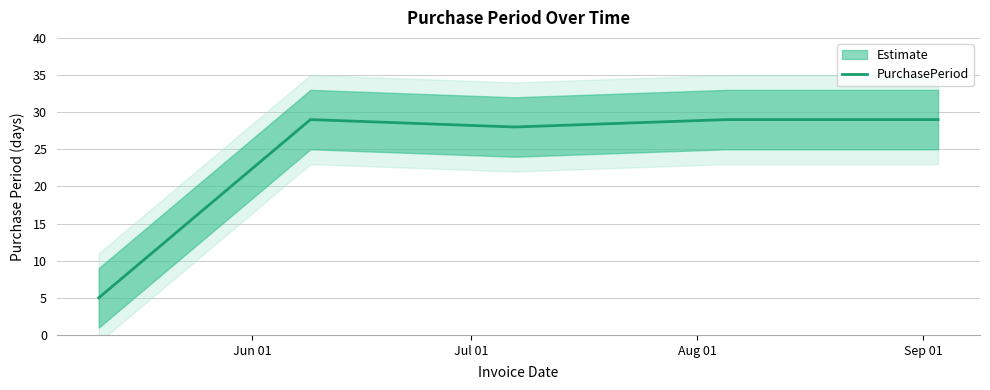

How many lines are shown in the chart?

1